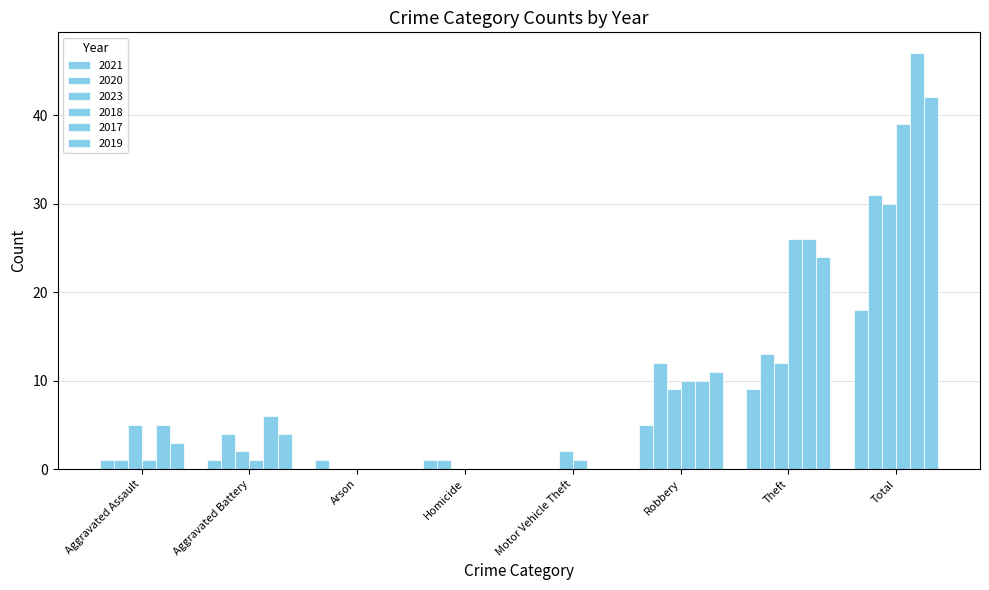

What is the value of the 2019 bar at the 8th from the left?

42